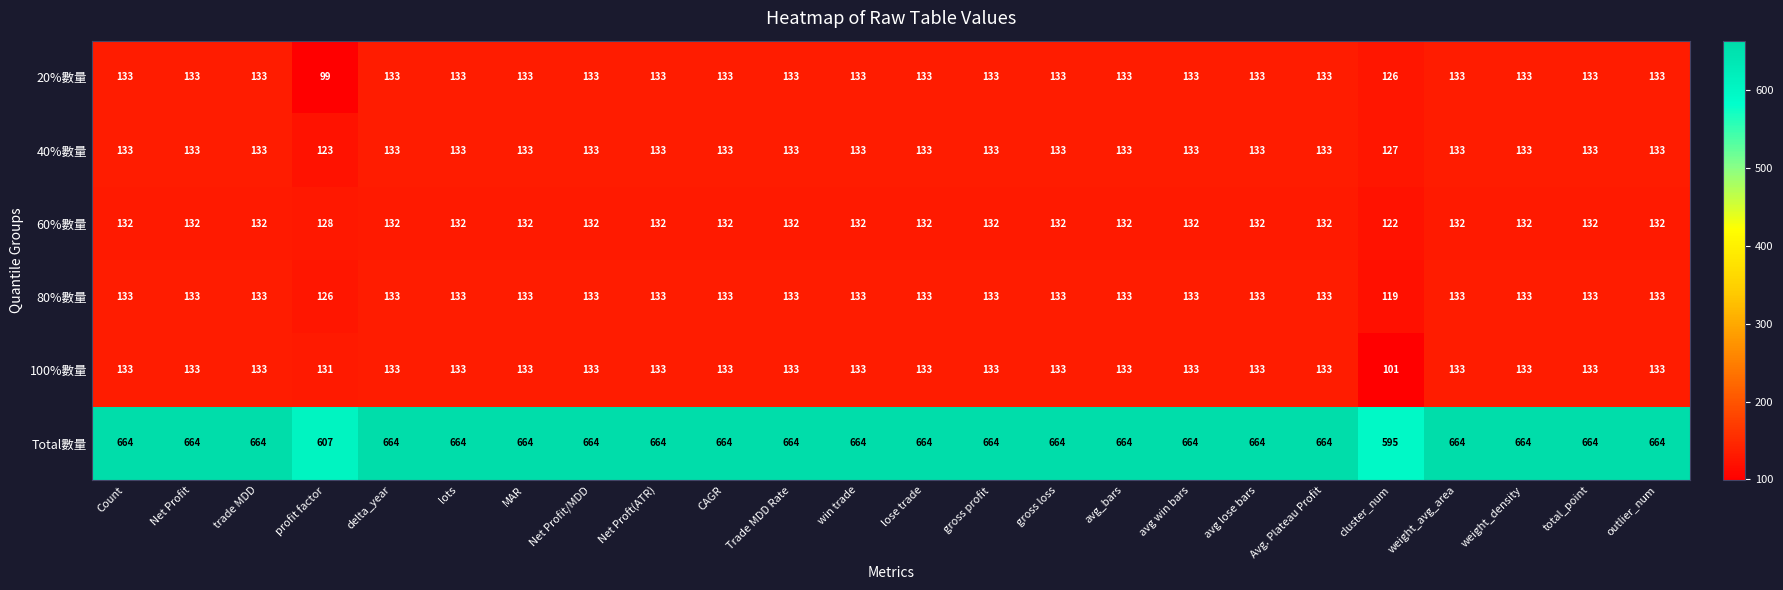

What is the maximum value shown in the chart?

664